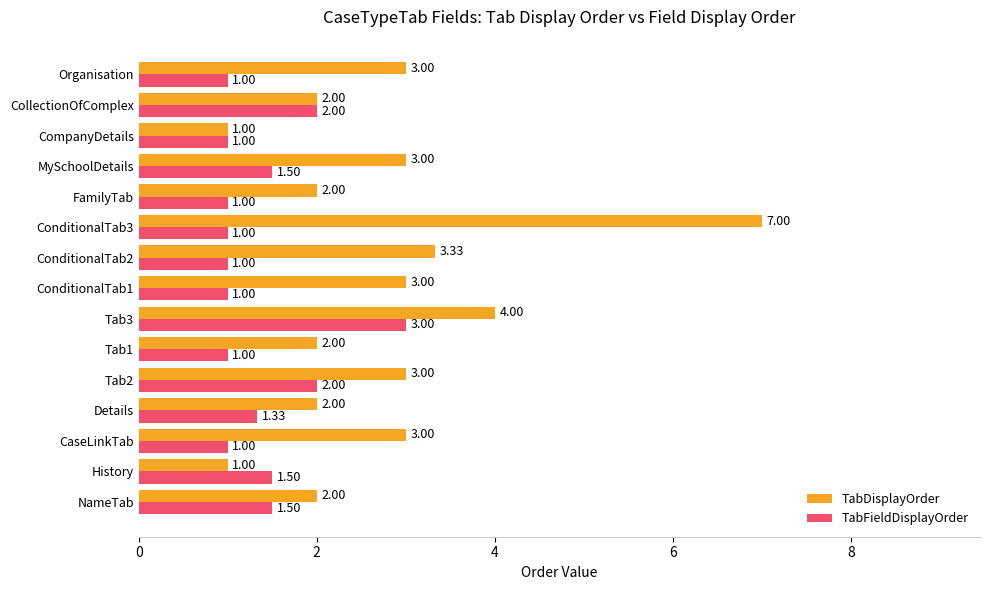

What is the minimum value for TabFieldDisplayOrder?

1.0